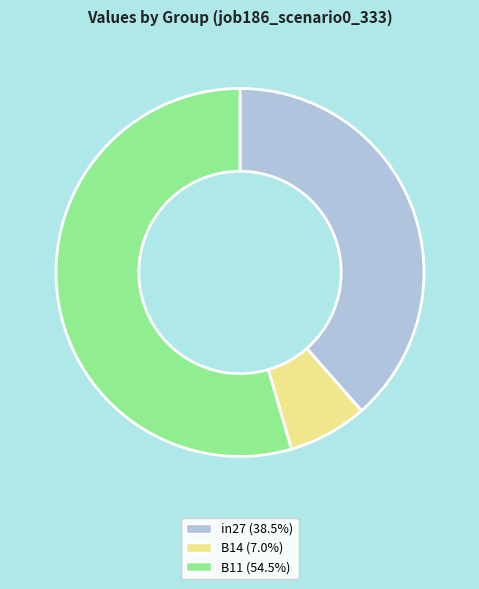

Which slice is the smallest?

B14